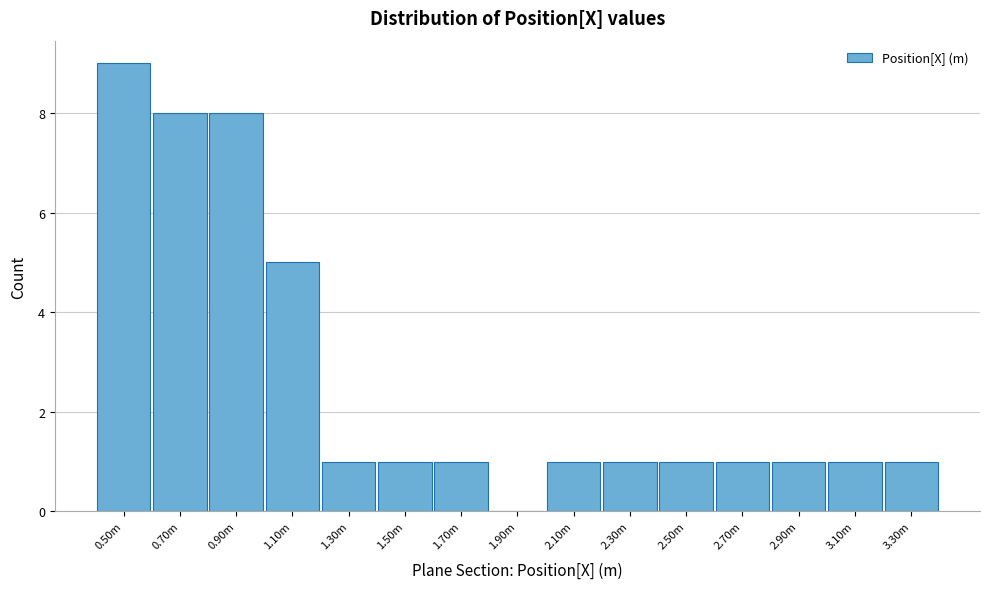

Reading left to right, transcribe all the data shown in this chart.

0.50m=9	0.70m=8	0.90m=8	1.10m=5	1.30m=1	1.50m=1	1.70m=1	1.90m=0	2.10m=1	2.30m=1	2.50m=1	2.70m=1	2.90m=1	3.10m=1	3.30m=1